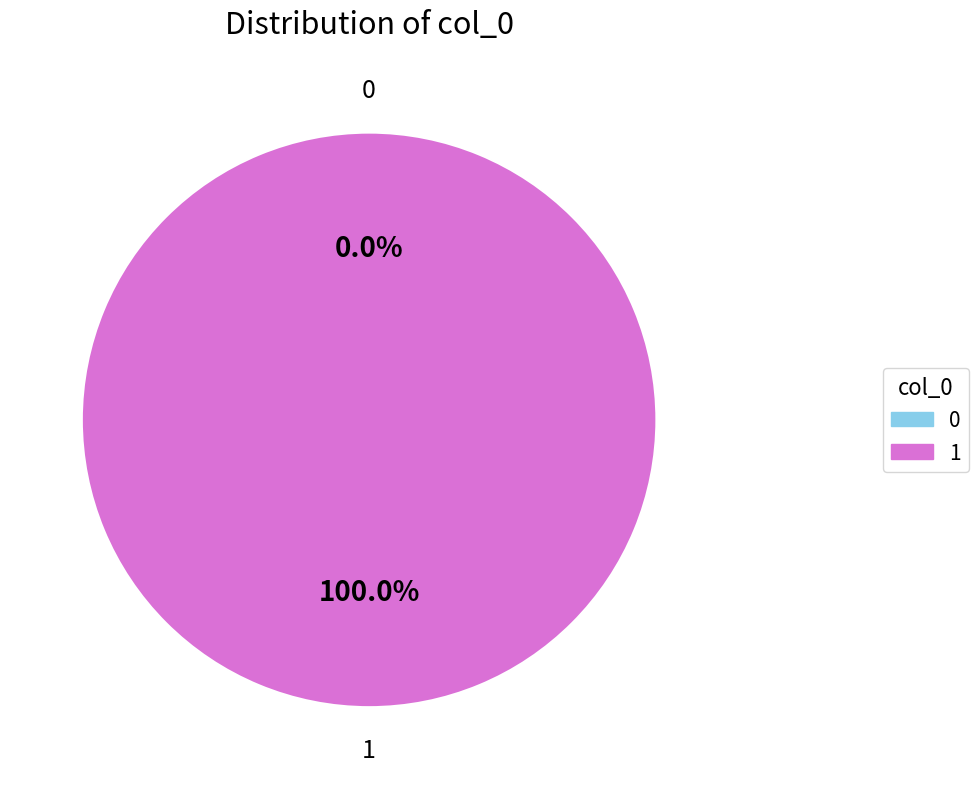

Count the number of slices in the pie.

2